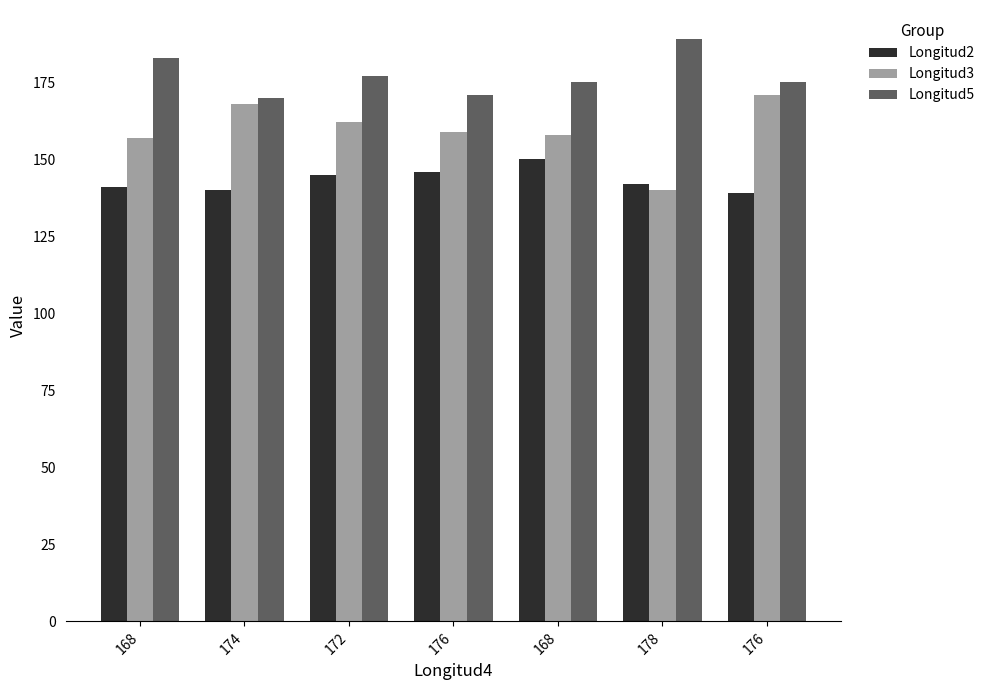

Between 176 and 176, which is larger?

176